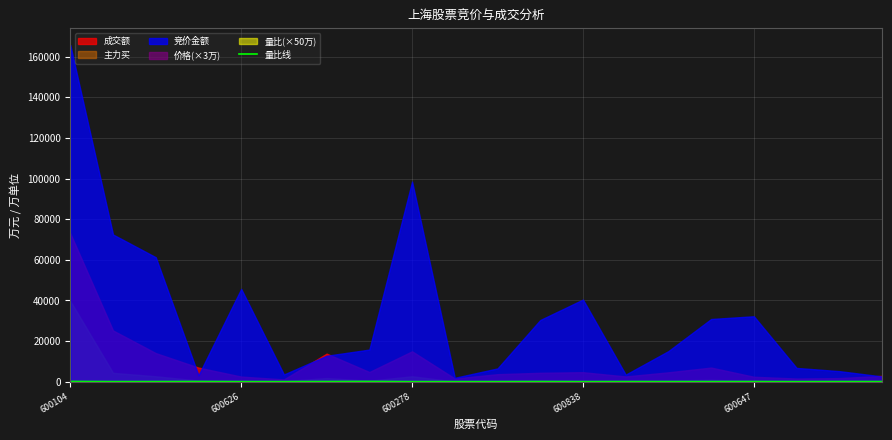

Is it true that 量比线 equals 20.0 at 600278?

True